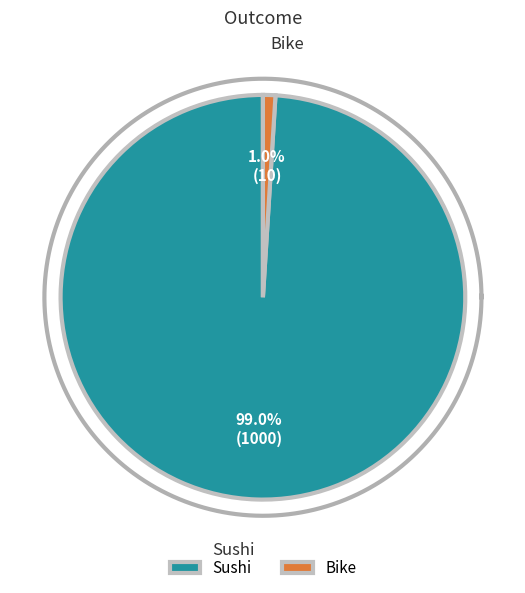

To the nearest percent, what portion does Sushi represent?

99%